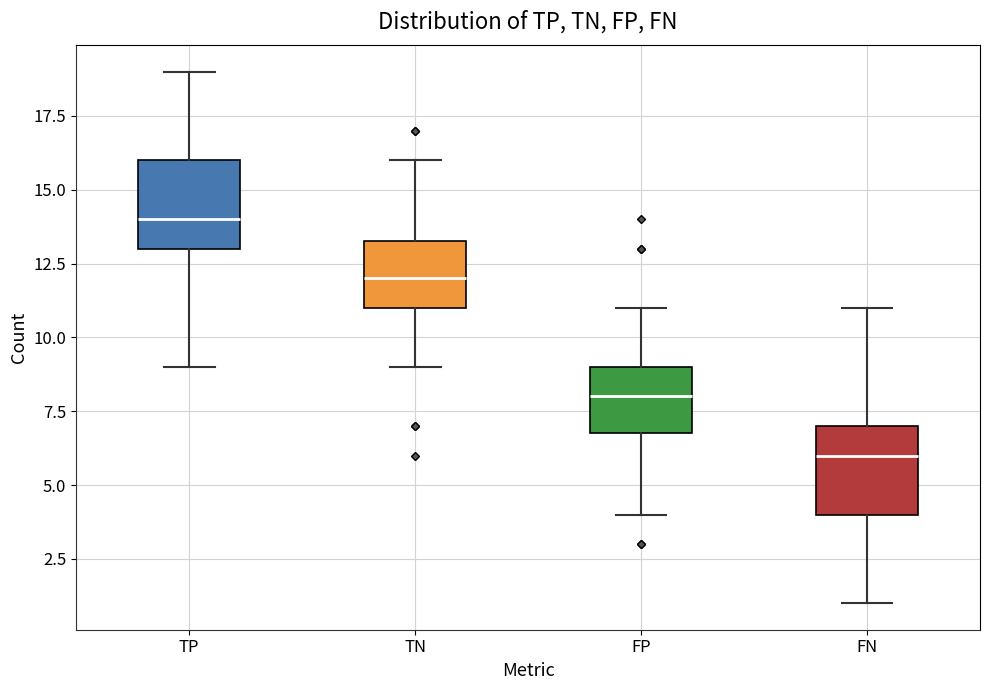

Reading left to right, transcribe this box plot: for each box, give where its median line is, the range the box spans, and where its two whiskers end, as read against the y-axis. The values are not printed on the chart, so give them approximately, as read against the axis.

TP: median 14.0, box 13.0 to 16.0, whiskers 9.0 to 19.0
TN: median 12.0, box 11.0 to 13.5, whiskers 9.0 to 16.0
FP: median 8.0, box 7.0 to 9.0, whiskers 4.0 to 11.0
FN: median 6.0, box 4.0 to 7.0, whiskers 1.0 to 11.0